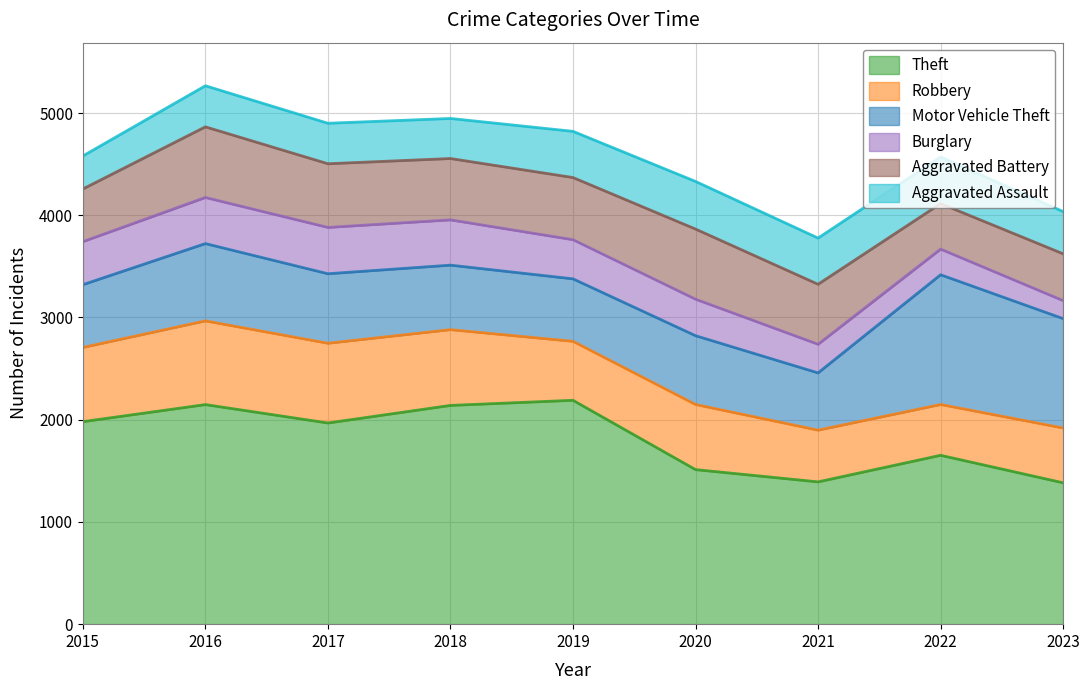

What is the spread (max minus min) of values at 2020?

1155